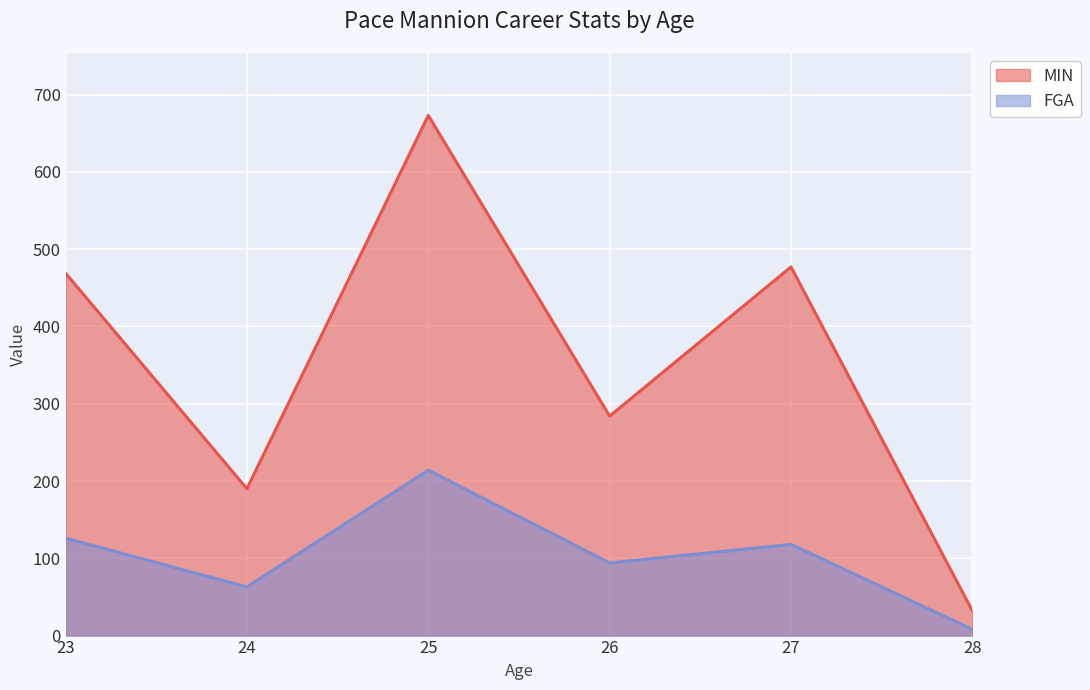

Reading left to right, transcribe all the data shown in this chart.

MIN: 469	190	673	284	477	32
FGA: 126	63	214	94	118	8